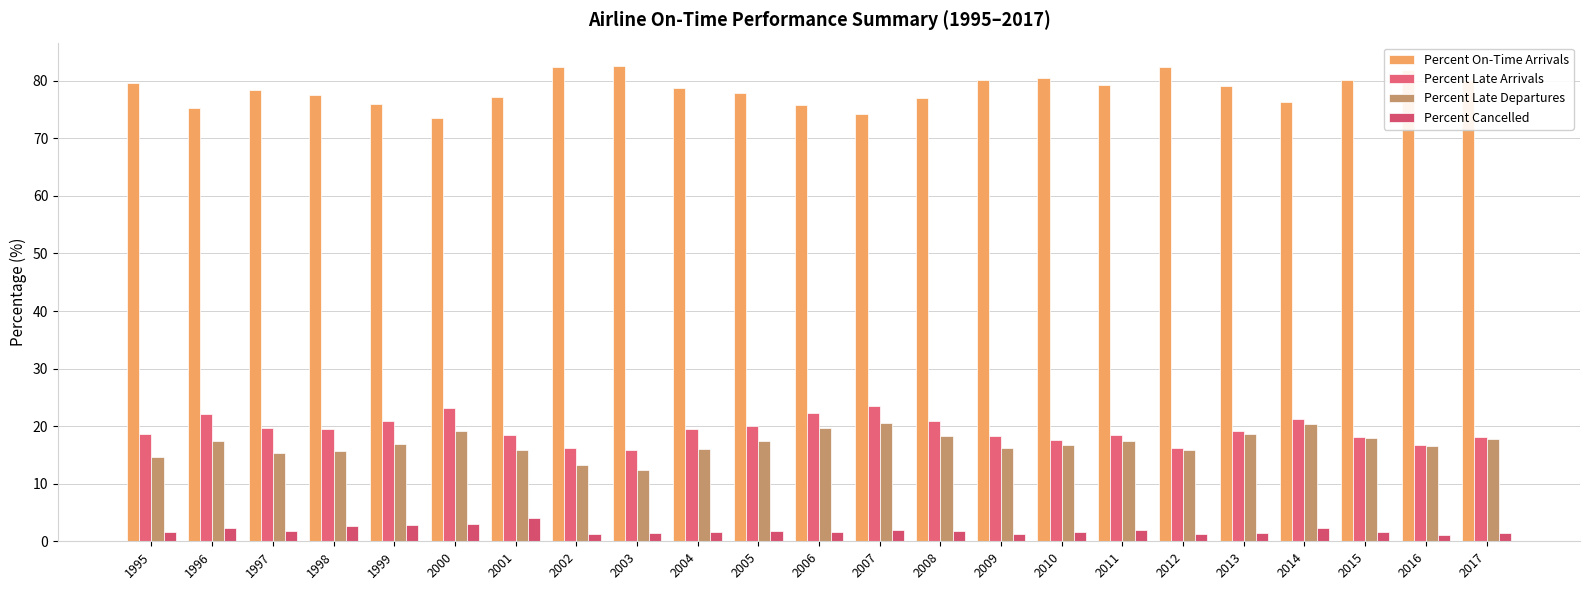

Rank the categories by Percent On-Time Arrivals value from highest to lowest.

2003, 2002, 2012, 2016, 2010, 2017, 2009, 2015, 1995, 2011, 2013, 2004, 1997, 2005, 1998, 2001, 2008, 2014, 1999, 2006, 1996, 2007, 2000